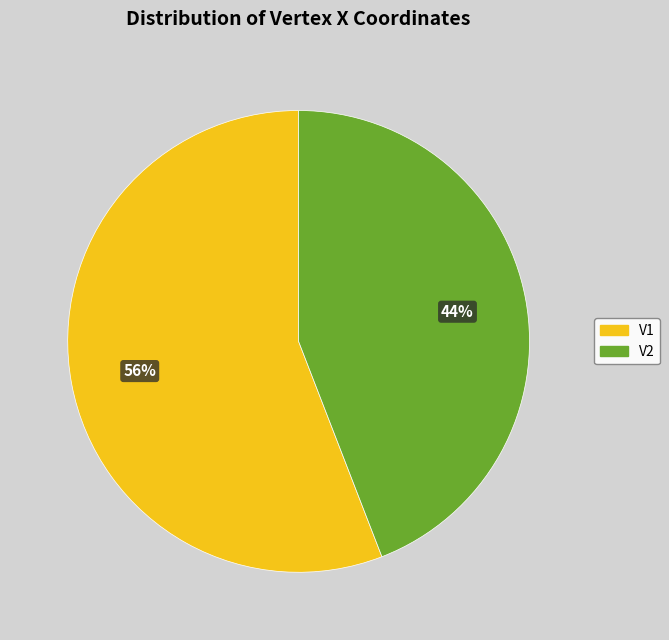

To the nearest percent, what is the average slice percentage?

50%